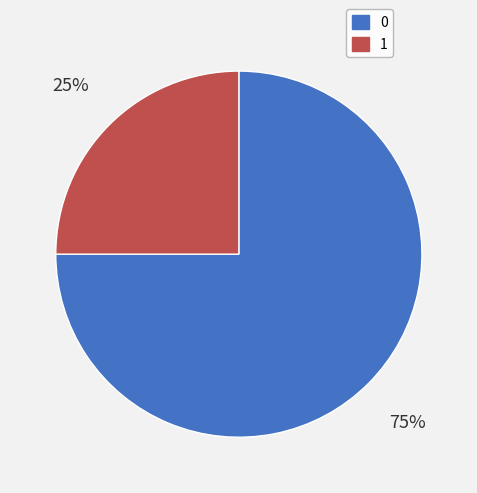

The 0 slice represents 85% of the pie. True or false?

False